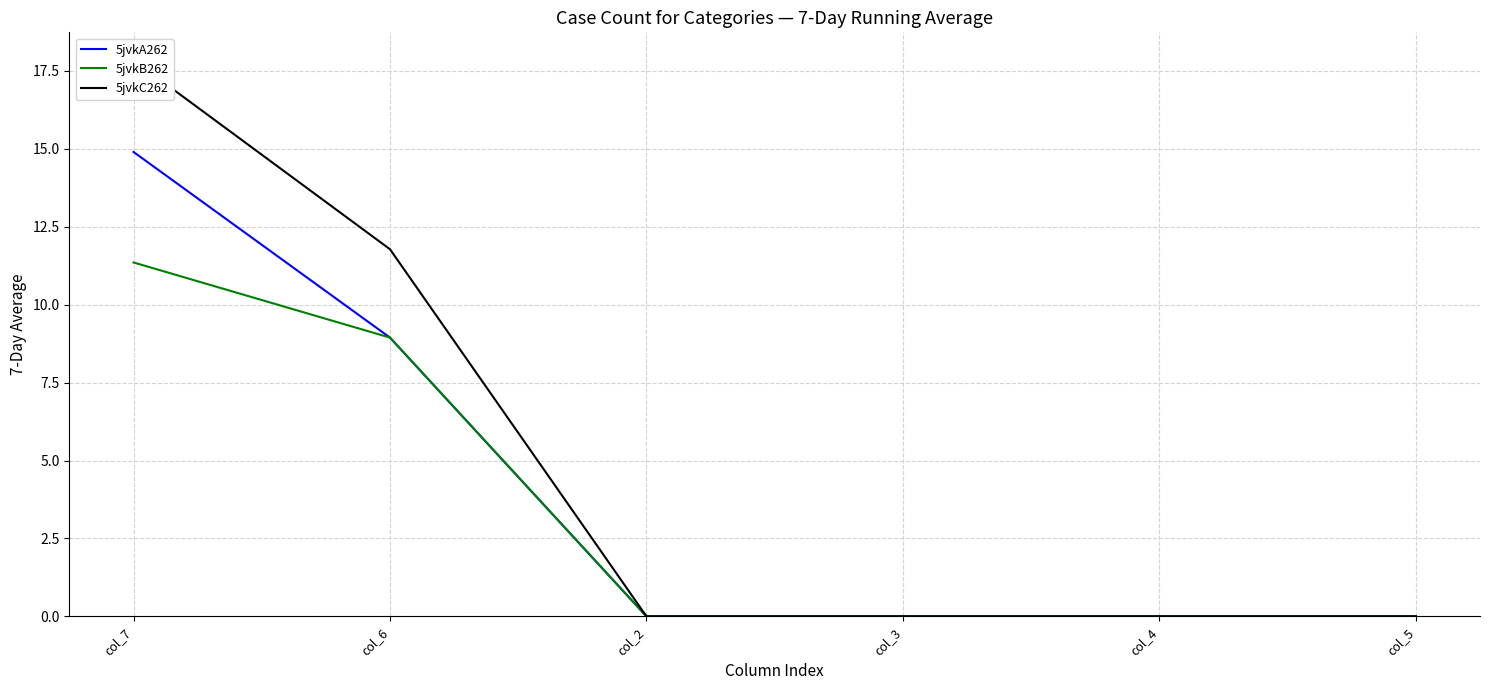

True or false: 5jvkC262 has a value of -11.2 at col_2.

False